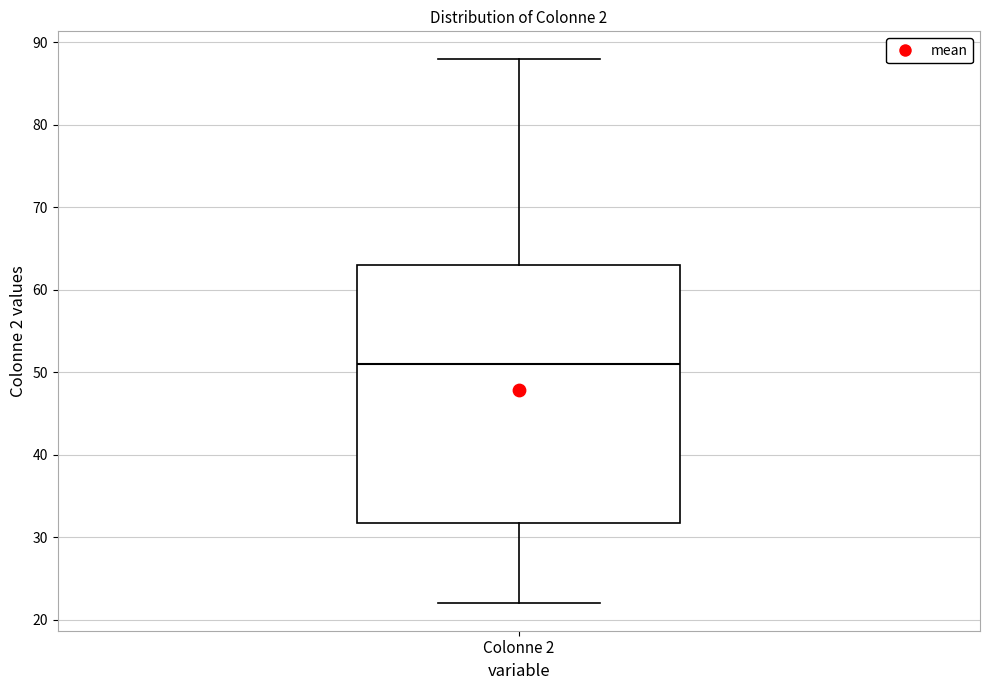

Where does the lower whisker of the box for Colonne 2 end on the y-axis? The values are not printed on the chart, so give them approximately, as read against the axis.

22